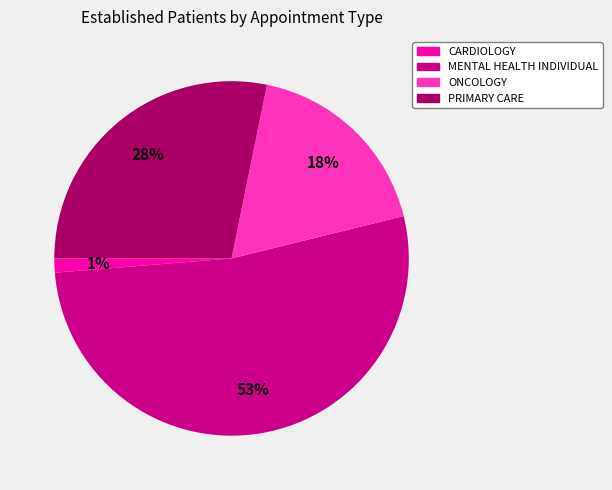

Is there any slice that represents more than half of the pie?

Yes